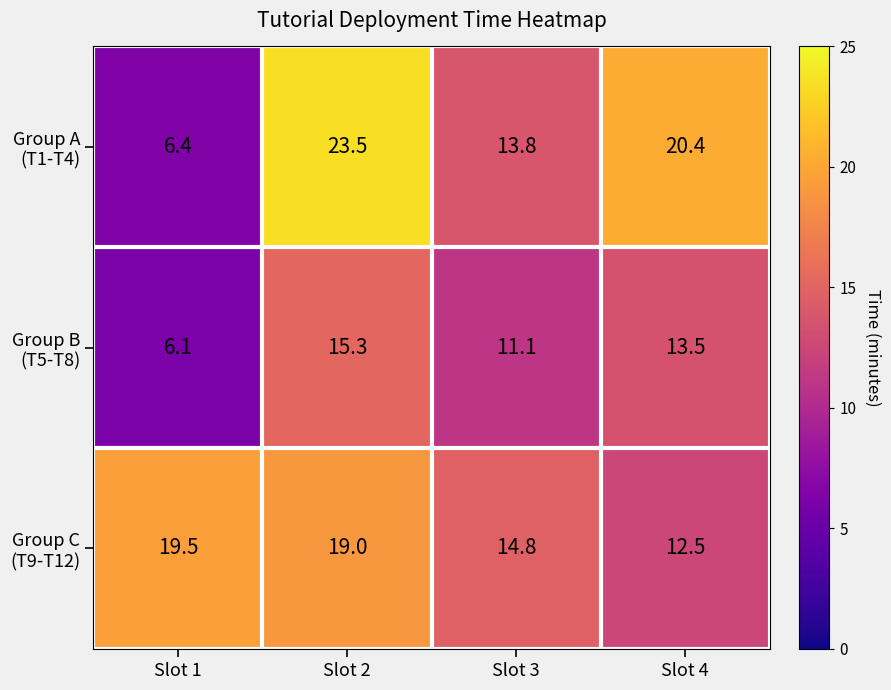

What is the total value across all series at Slot 2?

57.8